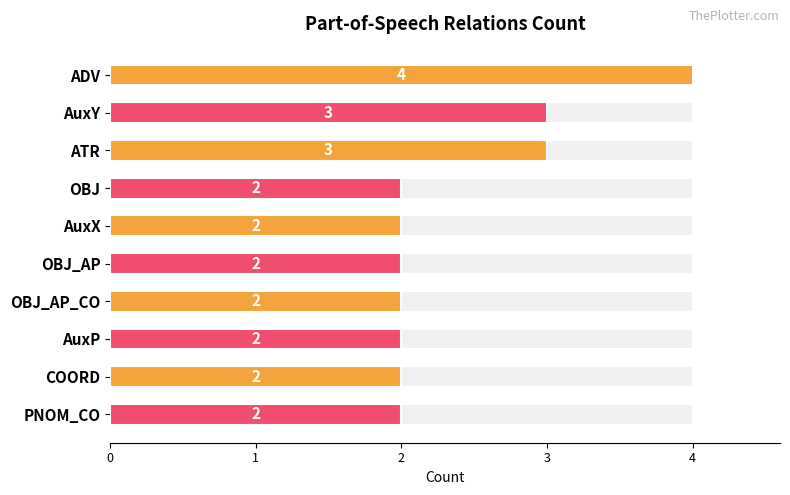

Count the values in the range 2 to 3.

9